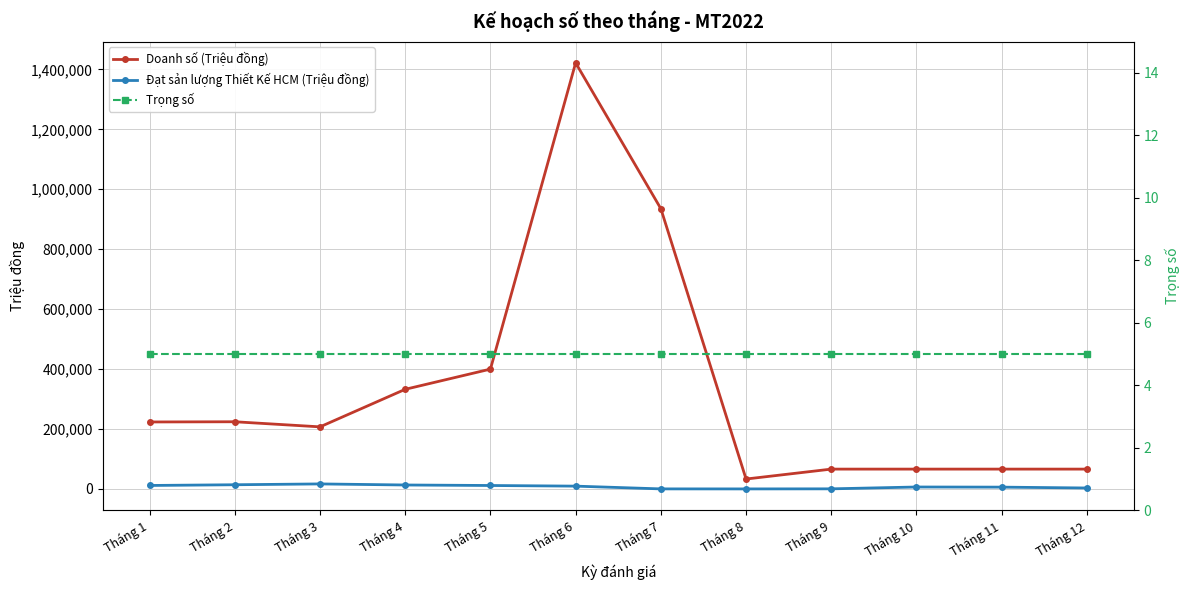

What is the difference between the maximum and minimum values in the Đạt sản lượng Thiết Kế HCM (Triệu đồng) series?

16661.6